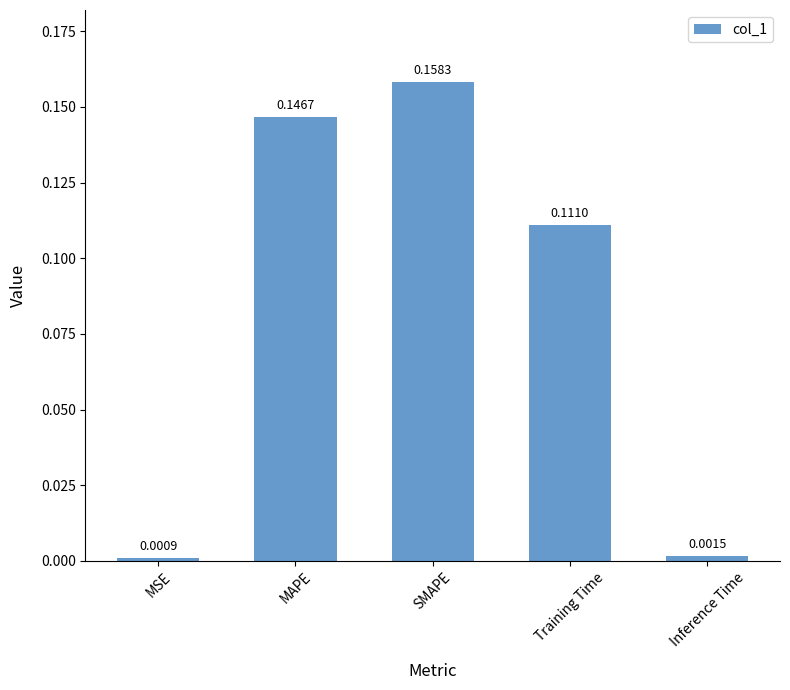

List the labels in order of value, smallest first.

MSE, Inference Time, Training Time, MAPE, SMAPE